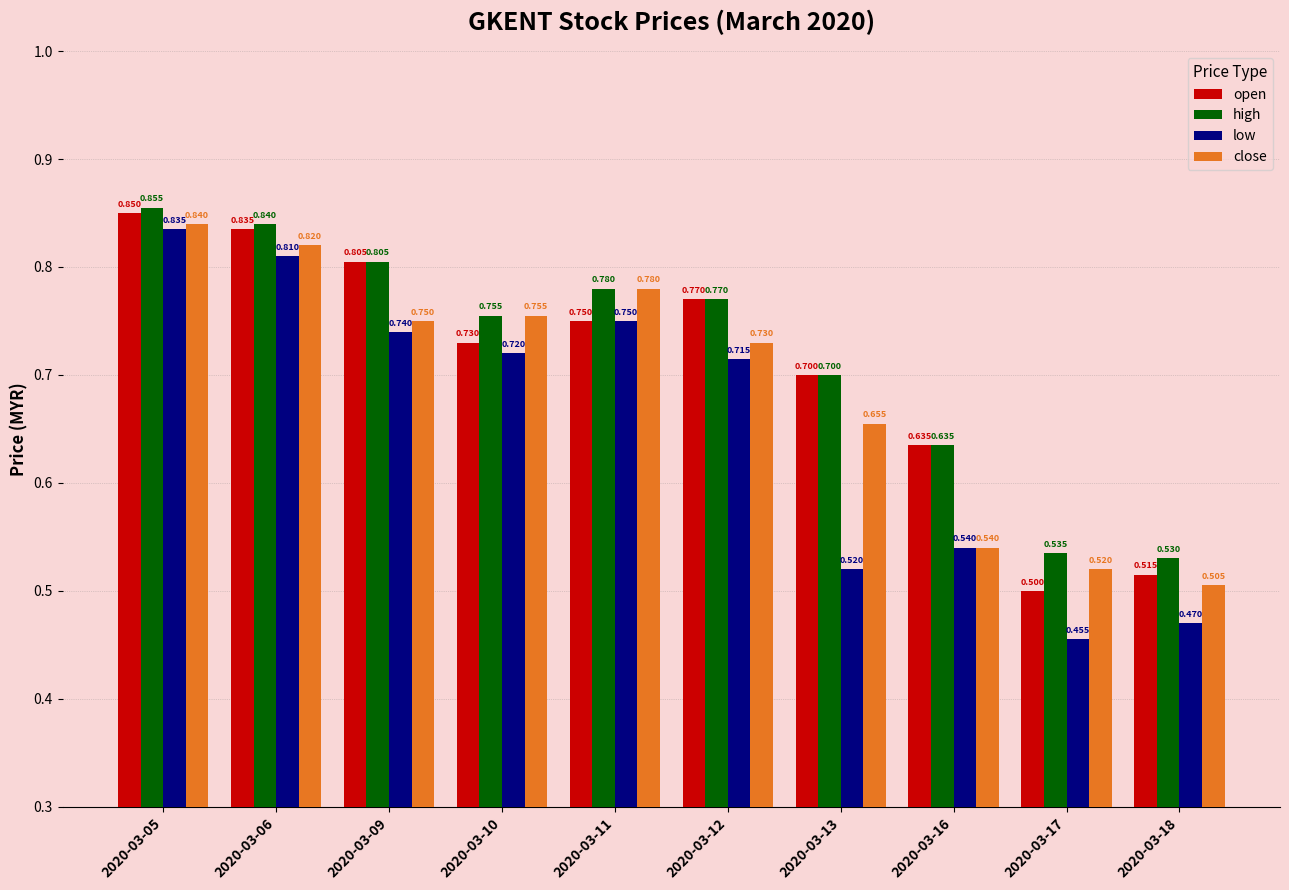

What is the total value across all series at 2020-03-10?

3.0